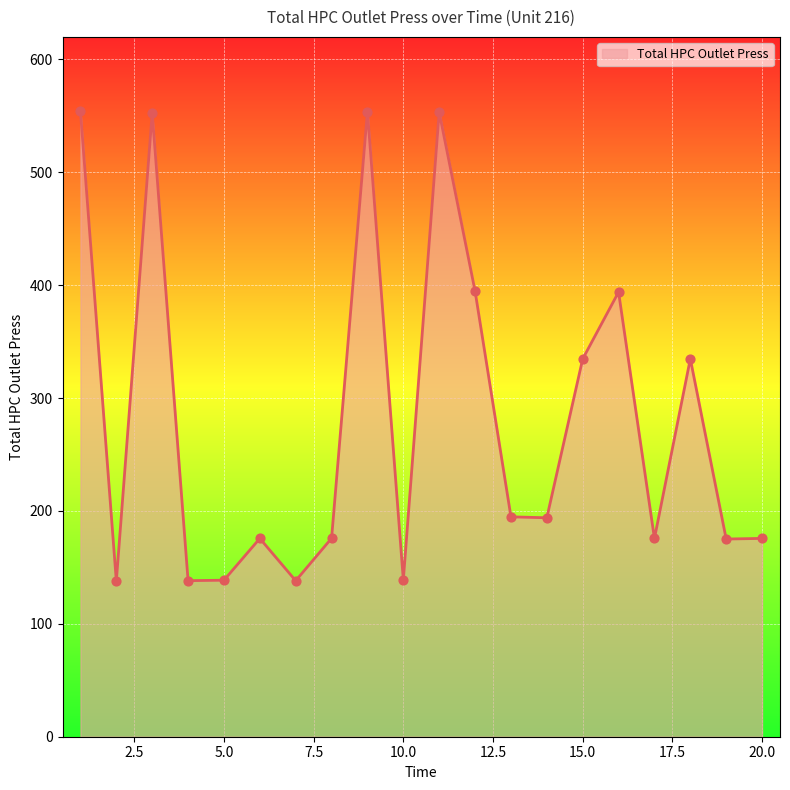

What is the maximum value shown in the chart?

554.0